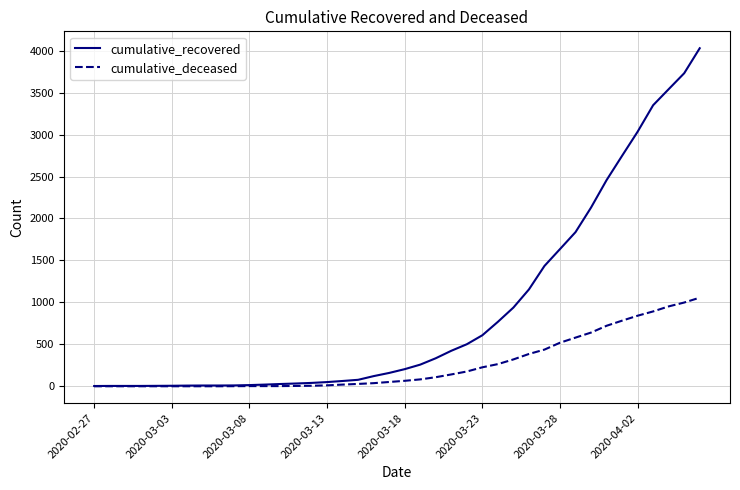

What is the maximum value shown in the chart?

4029